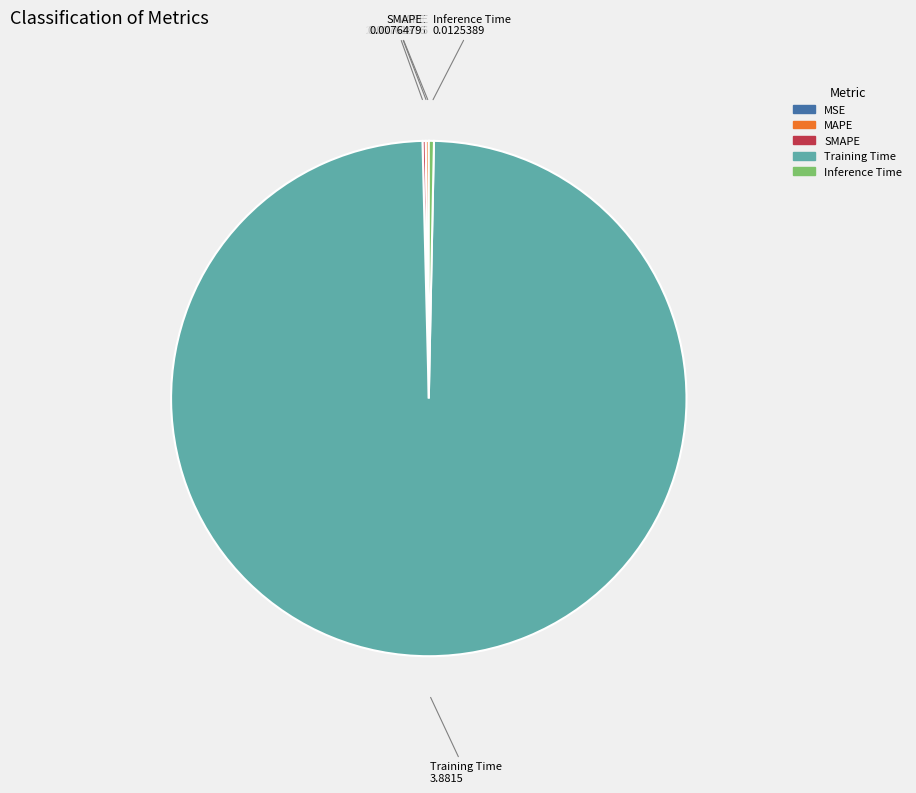

The Training Time slice represents 89% of the pie. True or false?

False